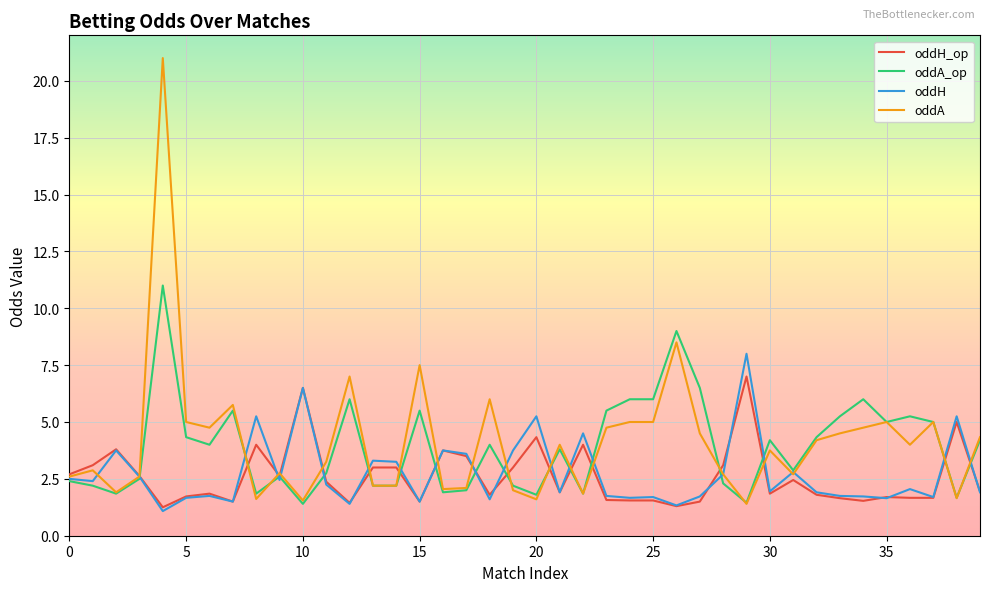

What is the minimum value shown in the chart?

1.1